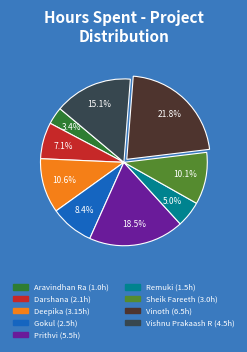

Which category has the smallest portion of the pie?

Aravindhan Ra